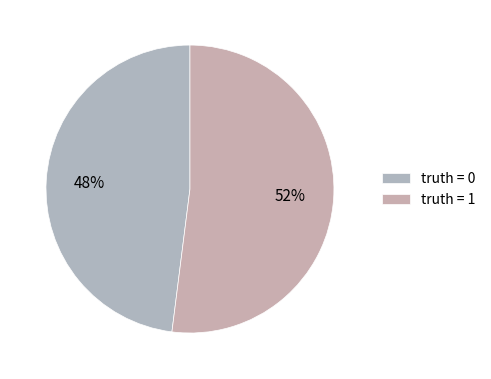

Does any single category account for the majority?

Yes